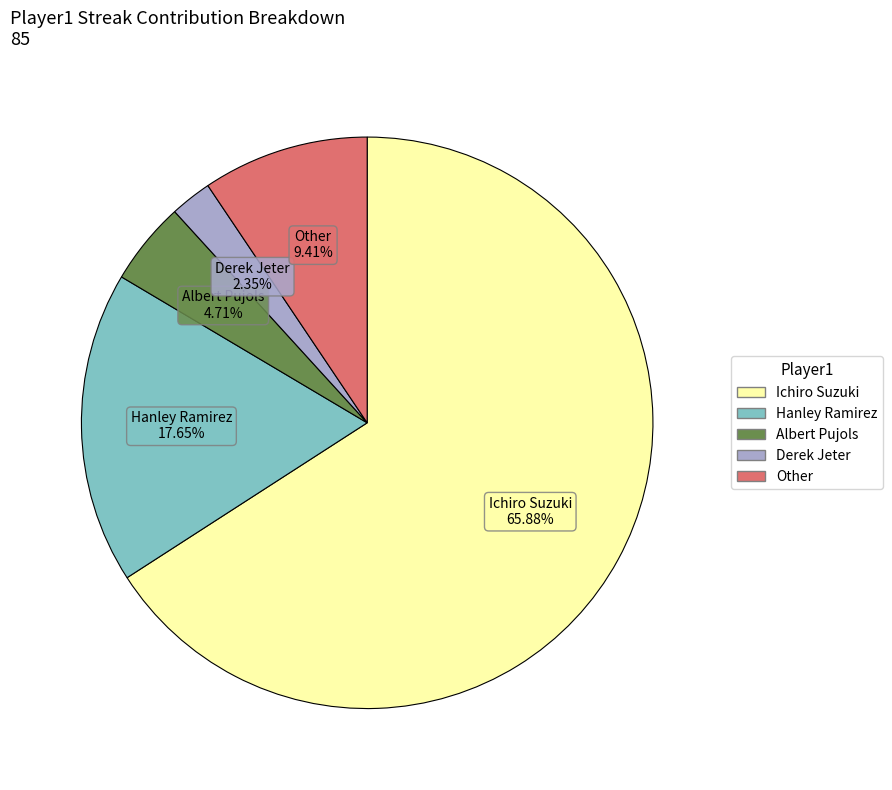

What is the ratio of the value at Hanley Ramirez to the value at Ichiro Suzuki?

0.3